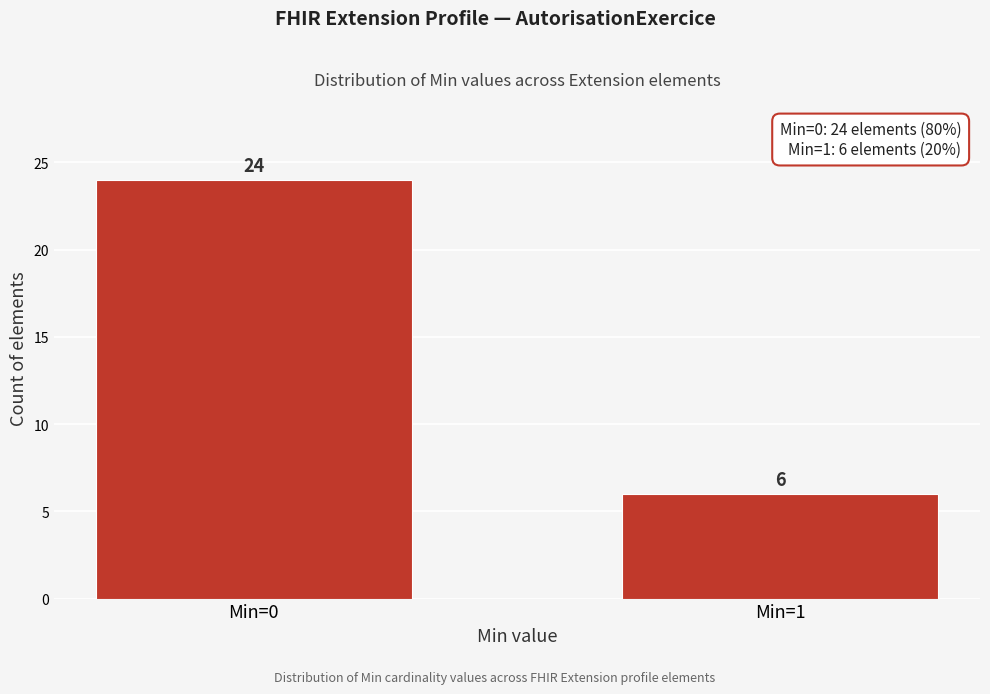

Reading right to left, transcribe all the data shown in this chart.

6	24